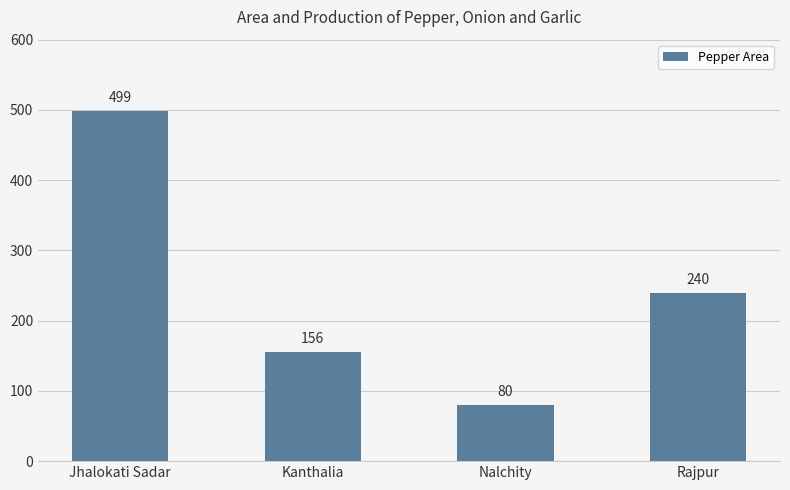

What is the difference between the values at Jhalokati Sadar and Nalchity?

419